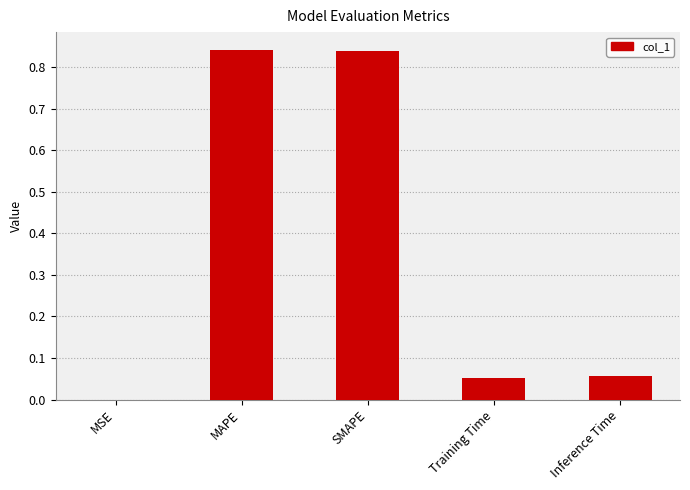

Between SMAPE and MSE, which is larger?

SMAPE